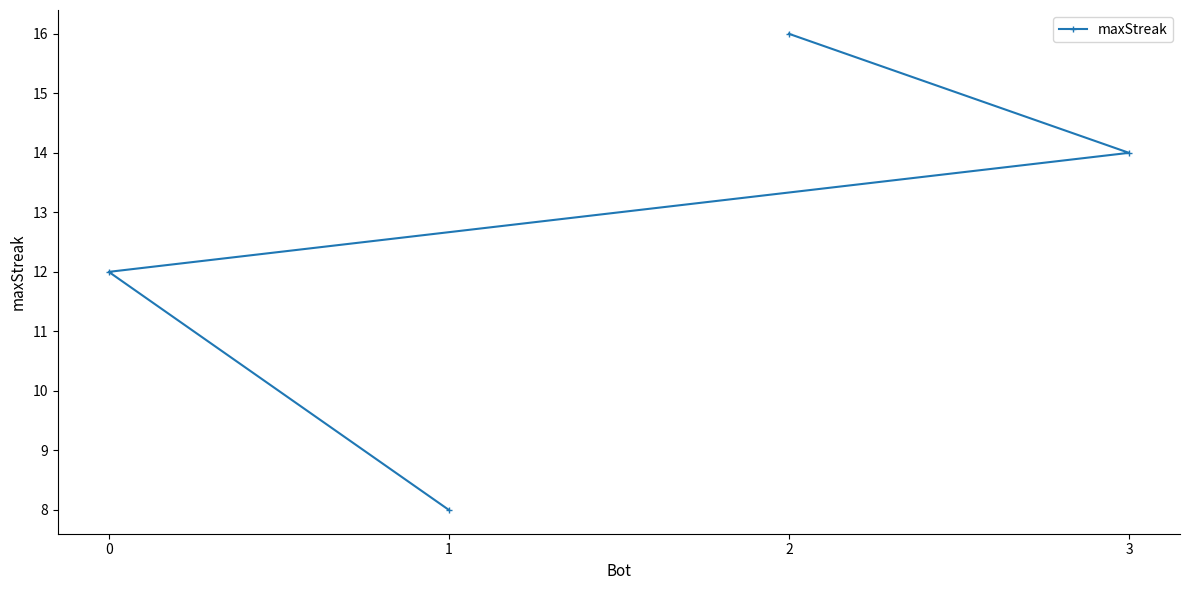

What is the approximate value at 1?

8